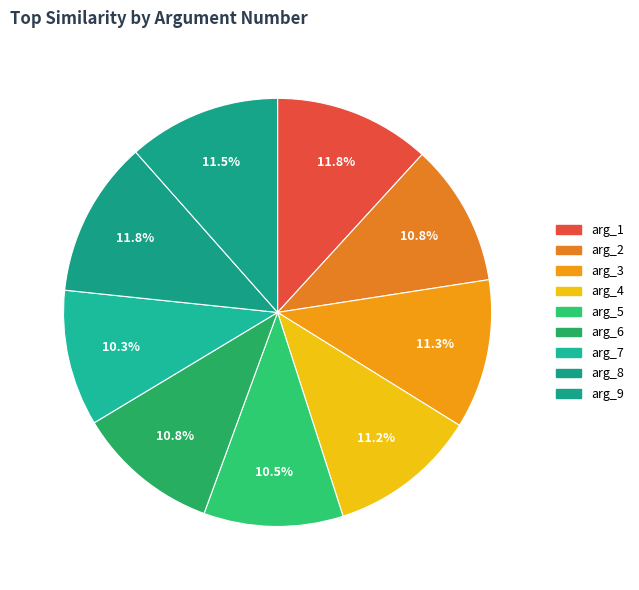

Is it true that arg_3 is 11% of the pie?

True